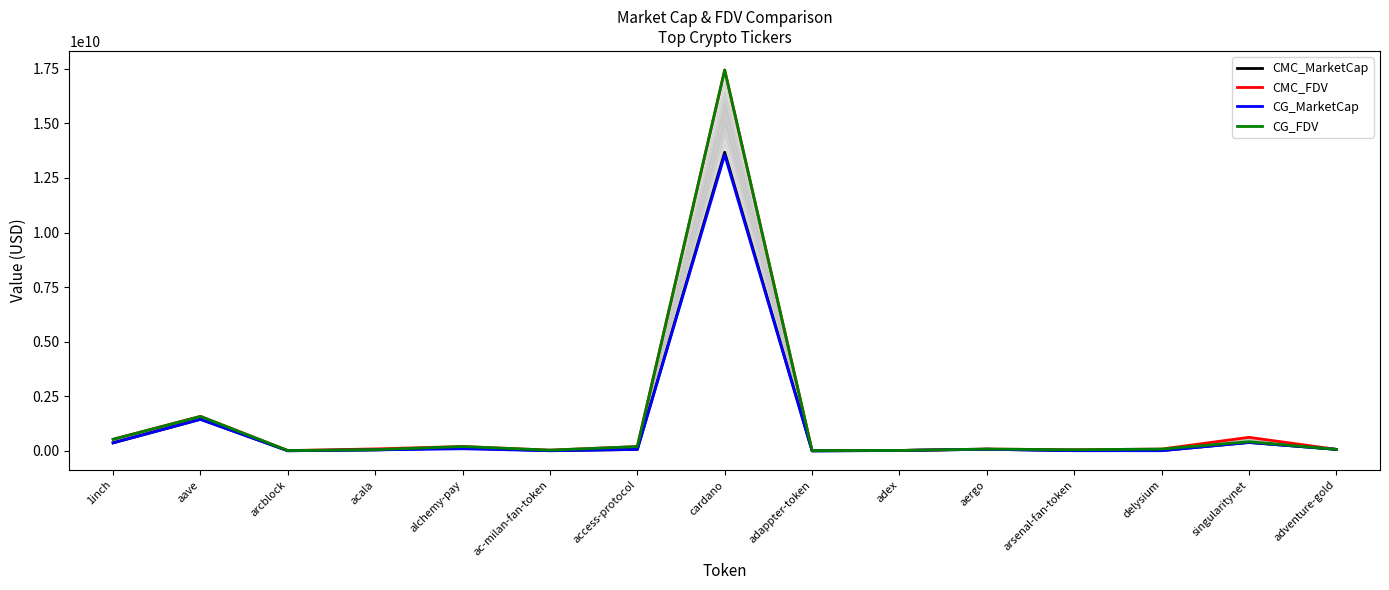

True or false: CMC_FDV has a value of 86427063.3 at delysium.

True